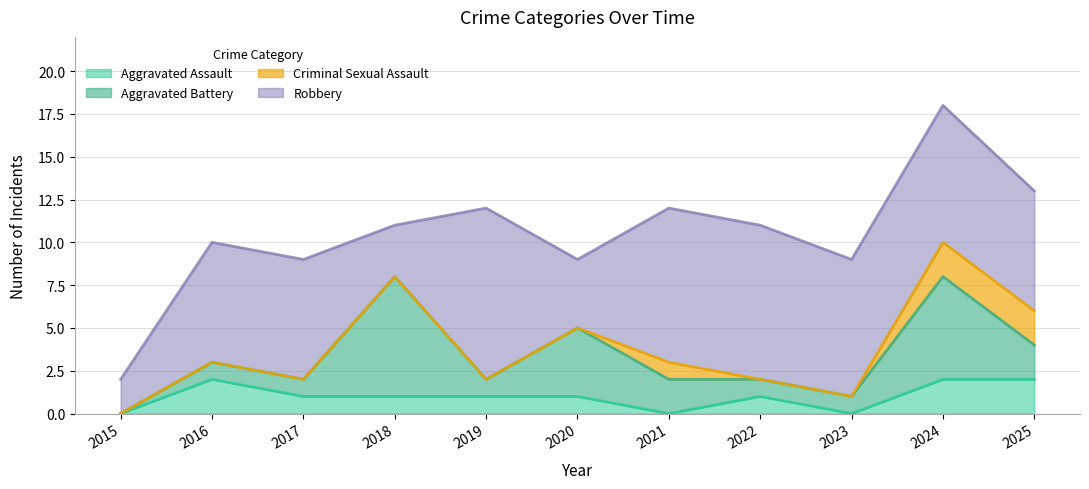

How many distinct data groups are displayed?

4